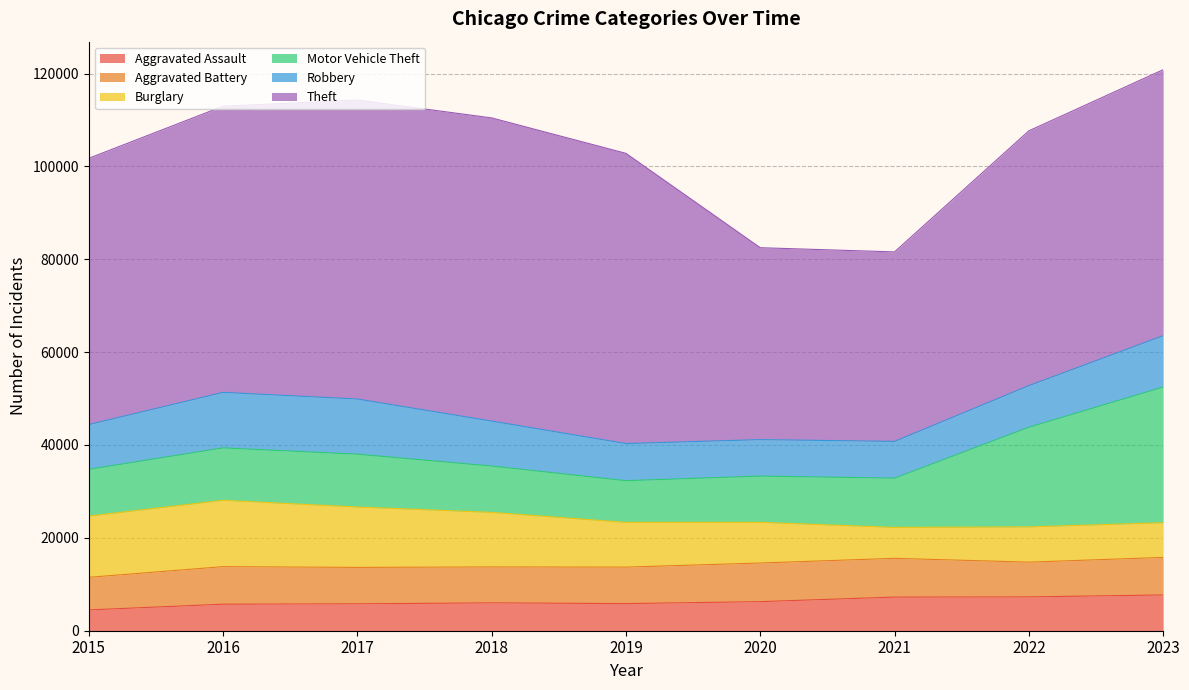

True or false: Motor Vehicle Theft has a value of 9985 at 2018.

True